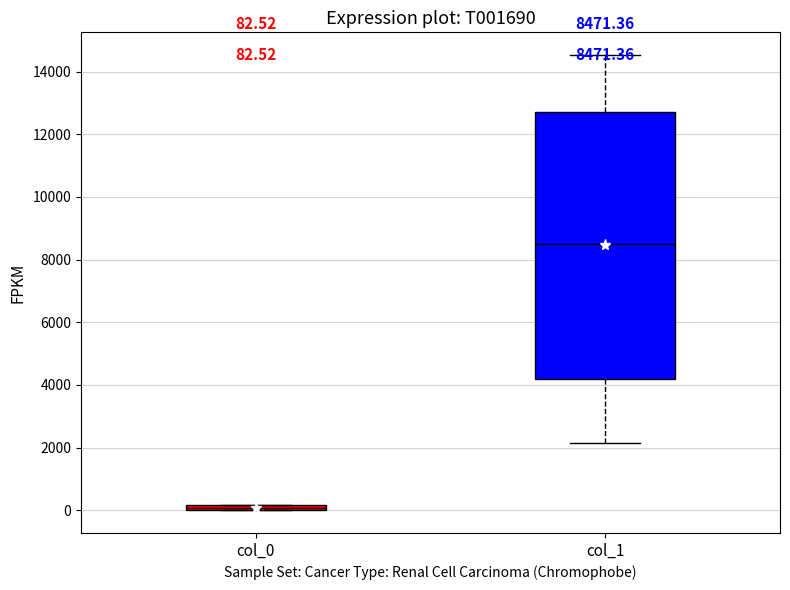

Comparing the boxes themselves (not the whiskers), which one is the tallest?

col_1